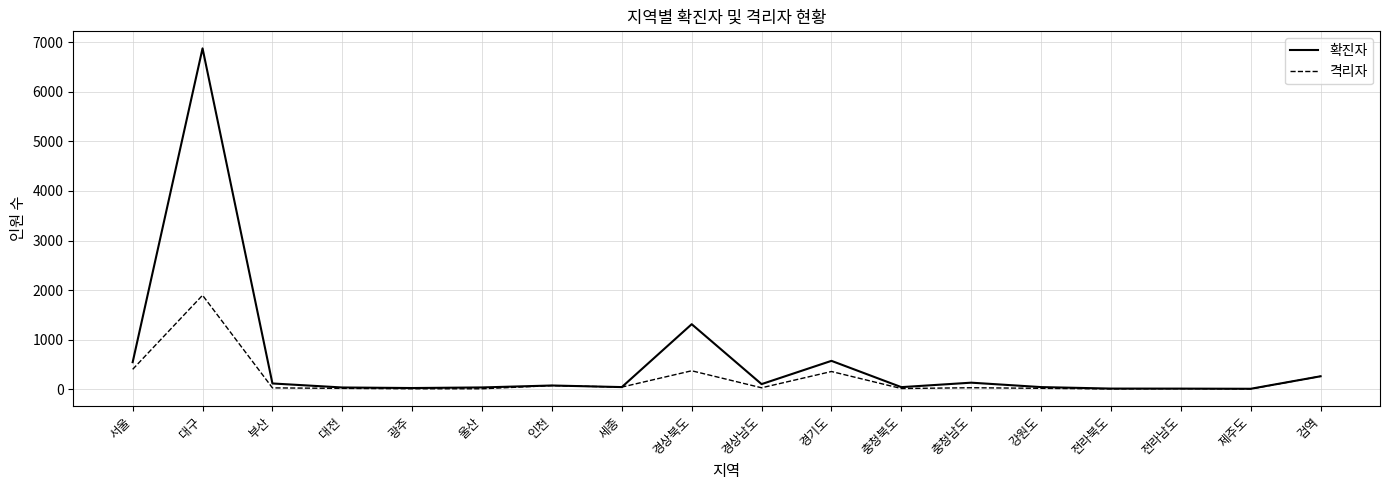

Rank the series by their average value, from highest to lowest.

확진자, 격리자